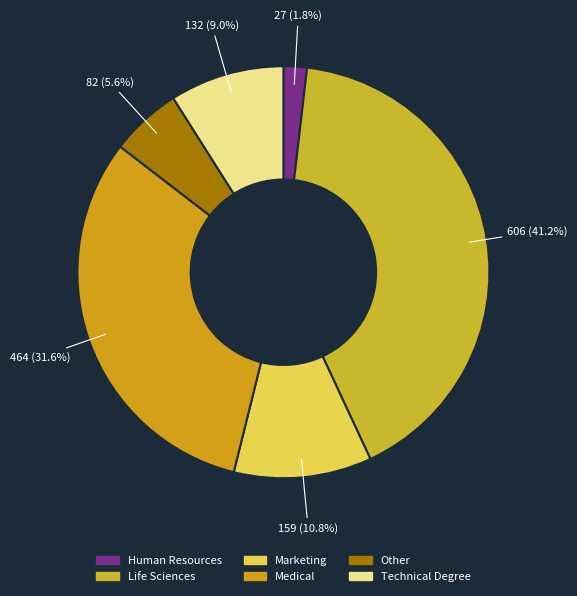

To the nearest percent, what percentage of the pie is Medical?

32%